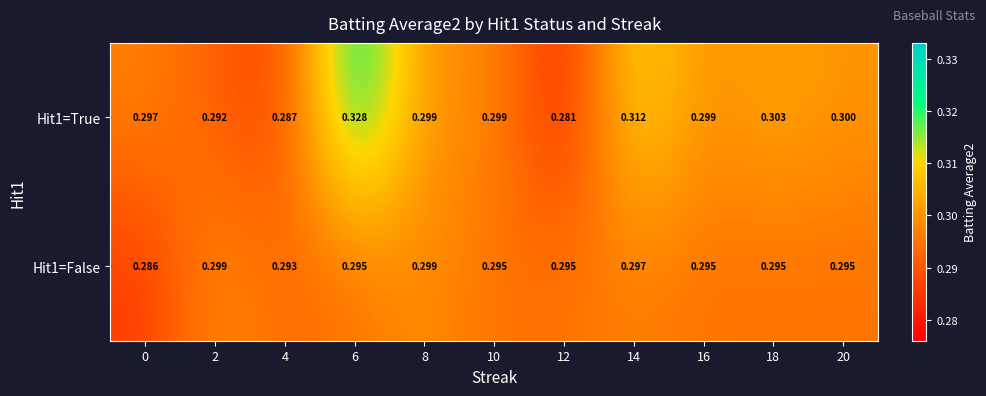

List the series in order of their overall mean, highest first.

Hit1=True, Hit1=False